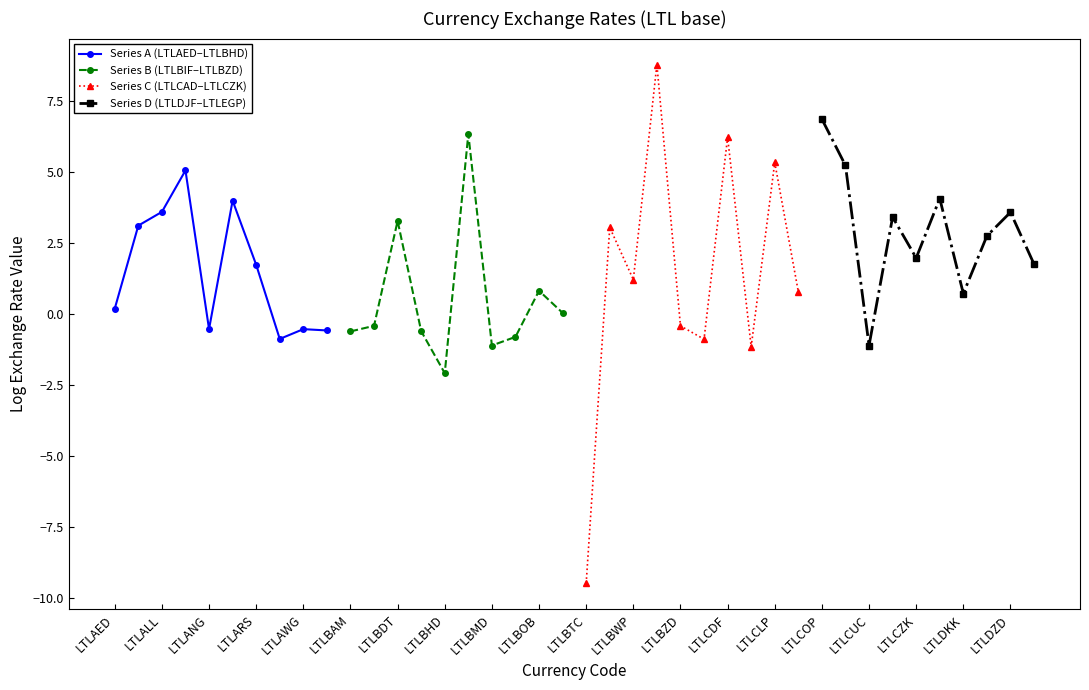

Is it true that Series B (LTLBIF–LTLBZD) equals 4.3 at LTLBAM?

False